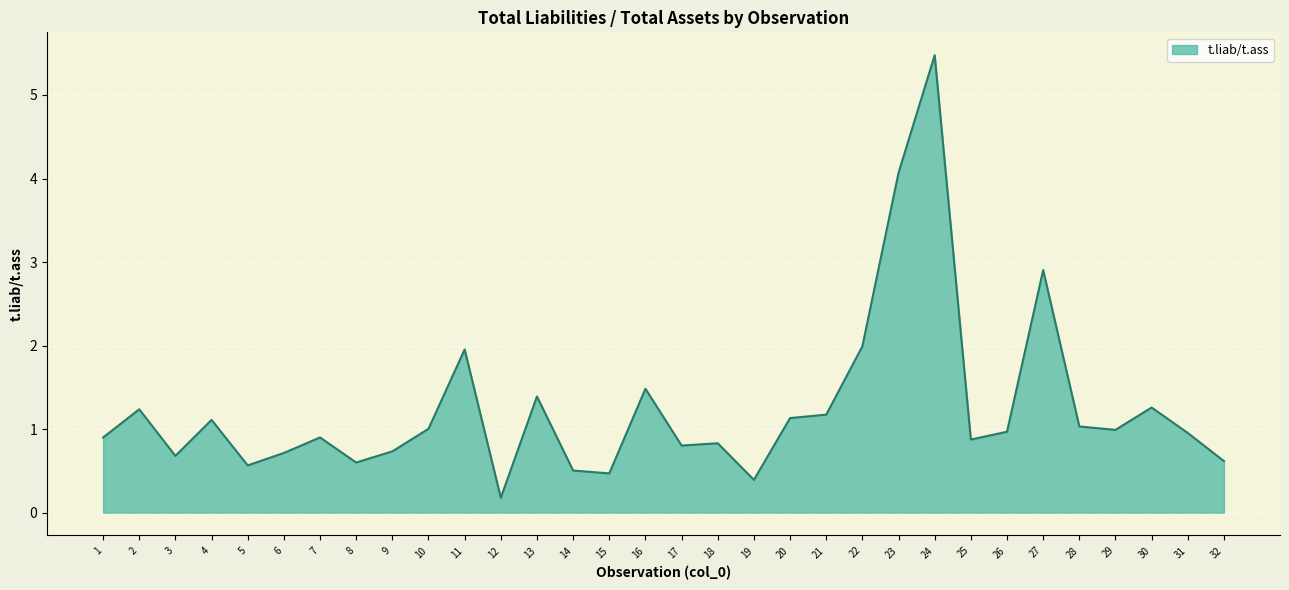

How many series are shown in this chart?

1